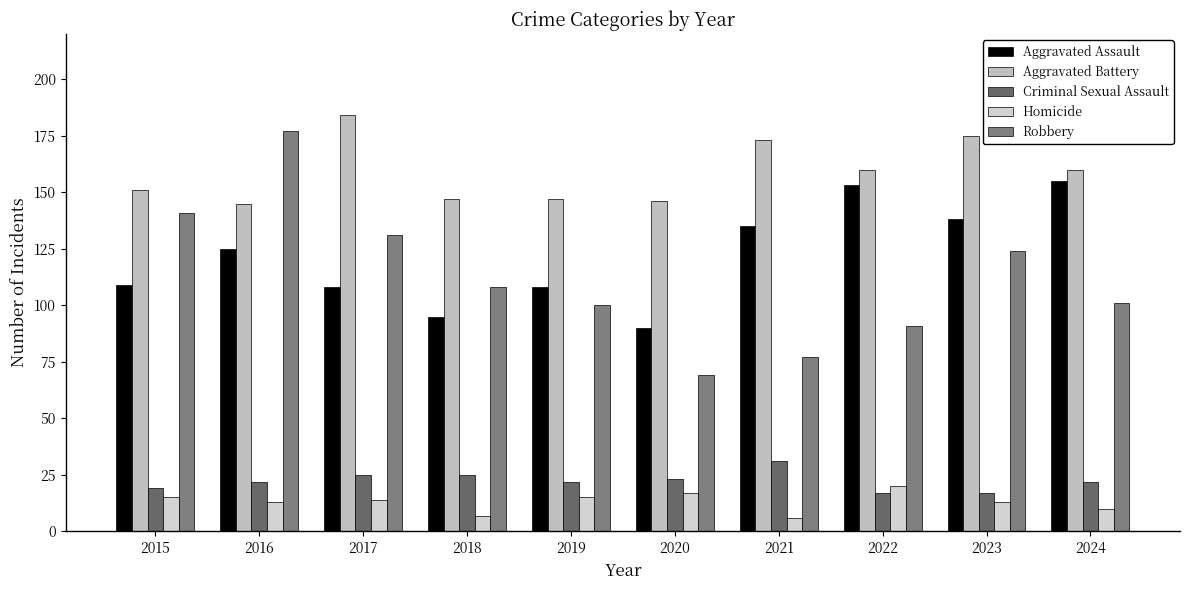

Where does the Robbery series first go above 108?

2015